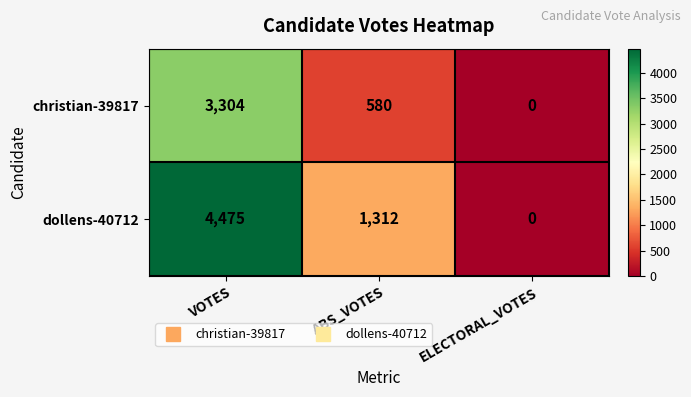

What is the difference between the highest and lowest values at ABS_VOTES?

732